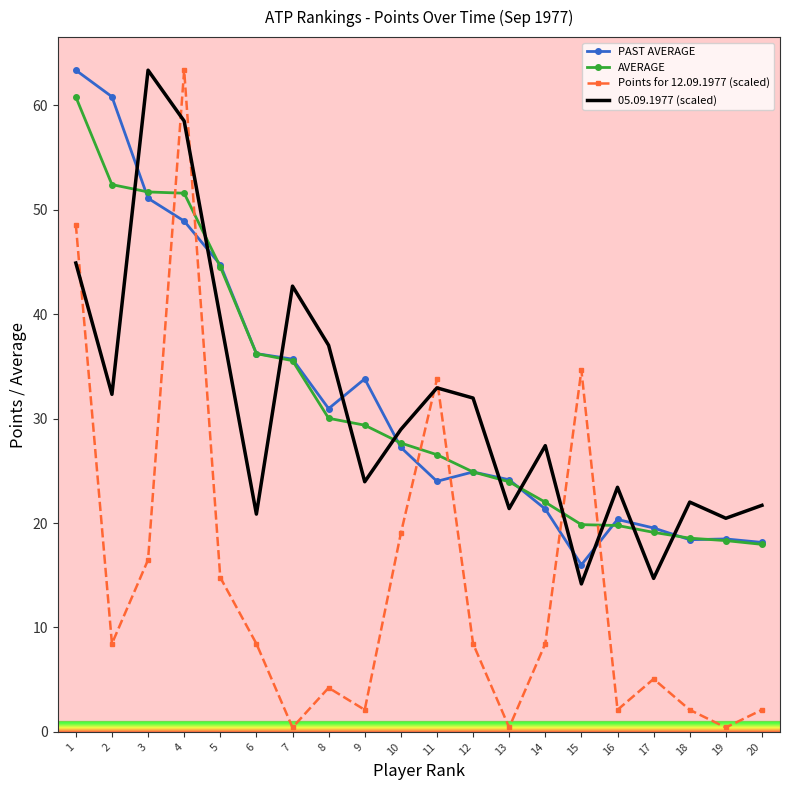

What is the total value across all series at 16?

65.7